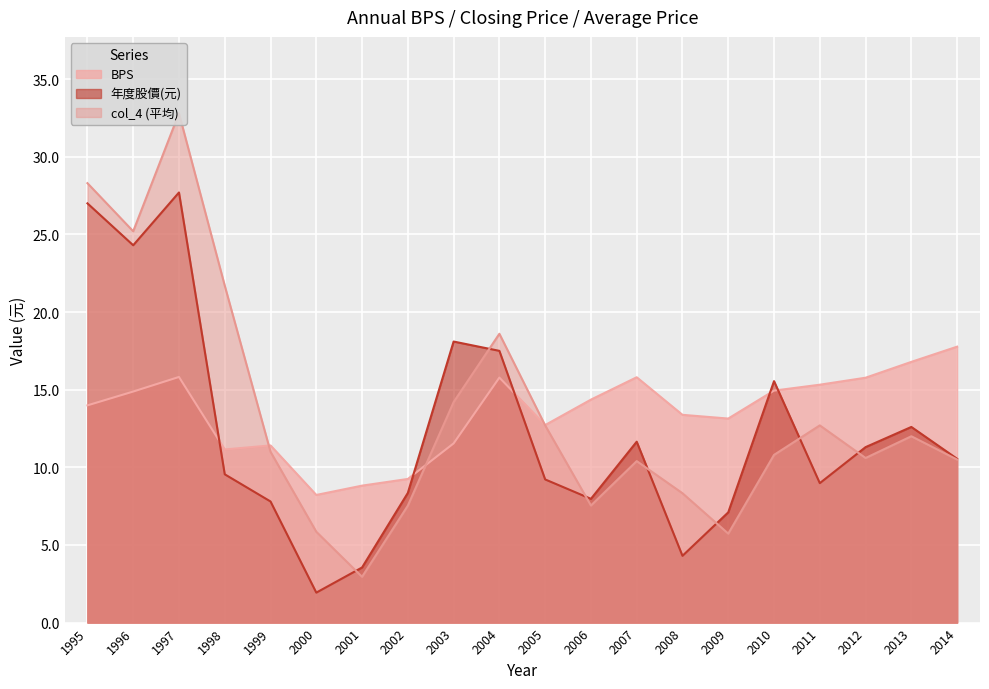

What is the sum of the 年度股價(元) values at 2003 and 2012?

29.4